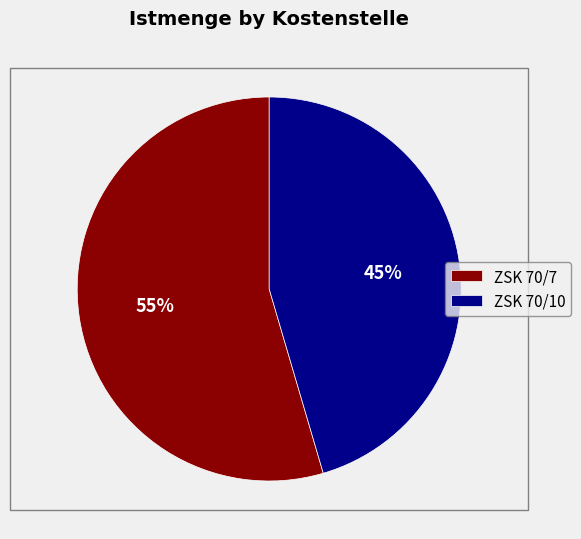

To the nearest percent, what is the average slice percentage?

50%